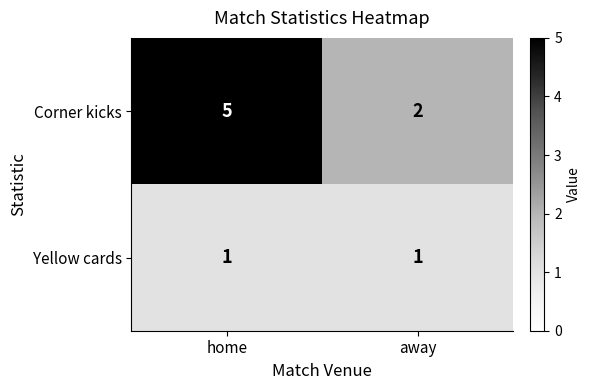

List the series in order of their overall mean, highest first.

Corner kicks, Yellow cards